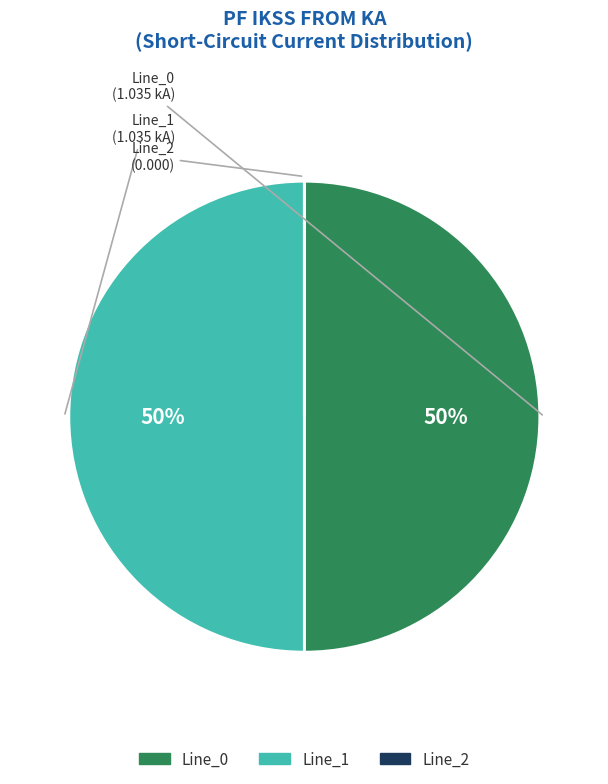

To the nearest percent, what is the difference between the largest and smallest slice percentages?

50%